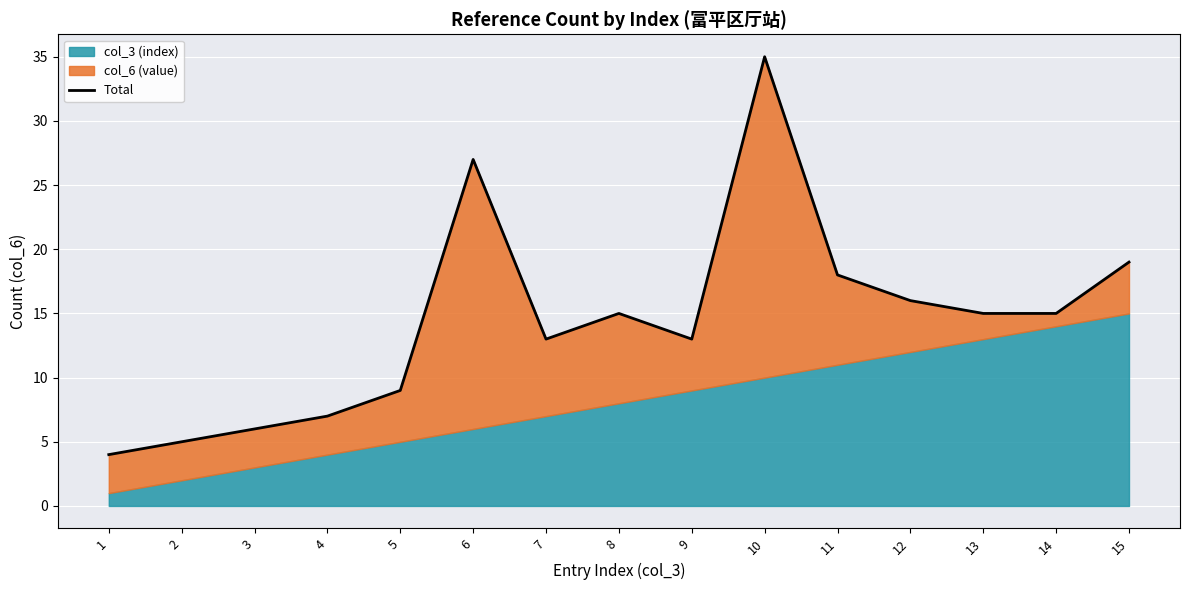

List the labels in order of value, largest first.

10, 6, 15, 11, 12, 8, 13, 14, 7, 9, 5, 4, 3, 2, 1